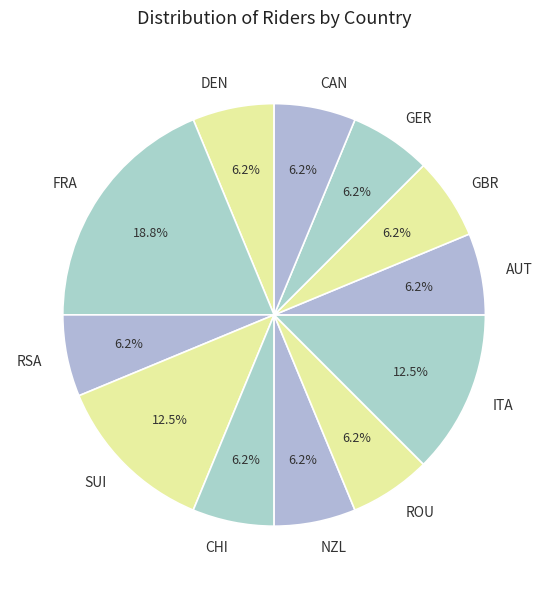

What percentage is the FRA slice, to the nearest percent?

19%